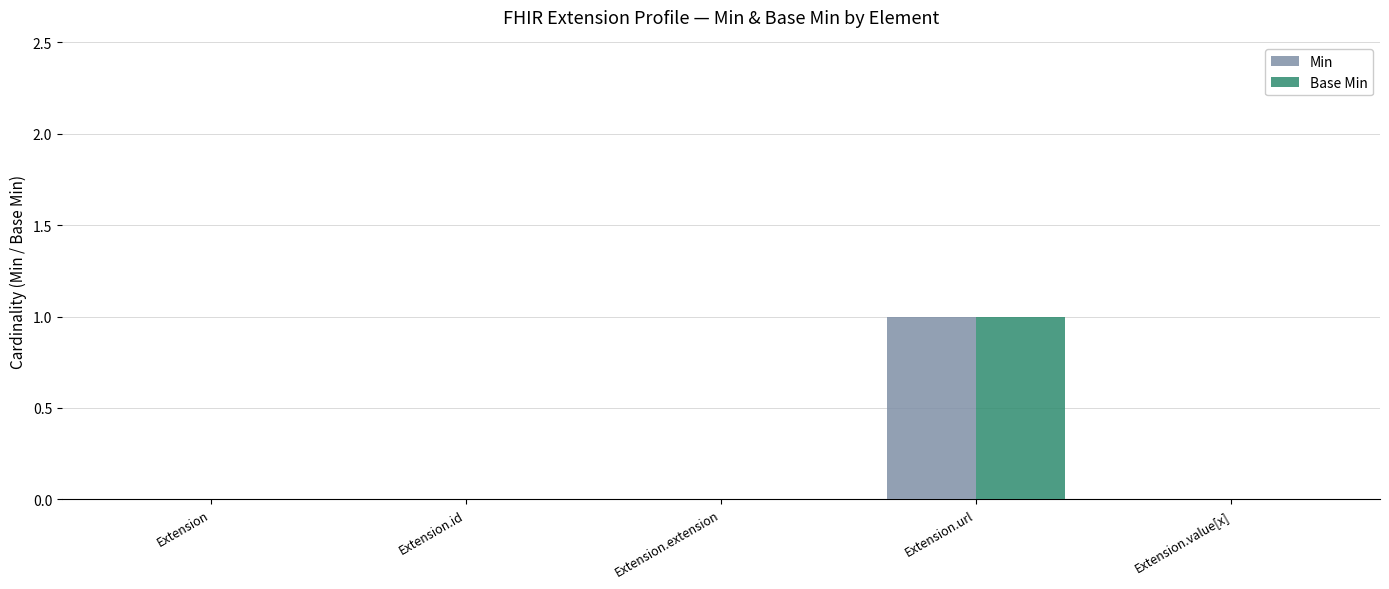

At which category is the sum across all series the highest?

Extension.url